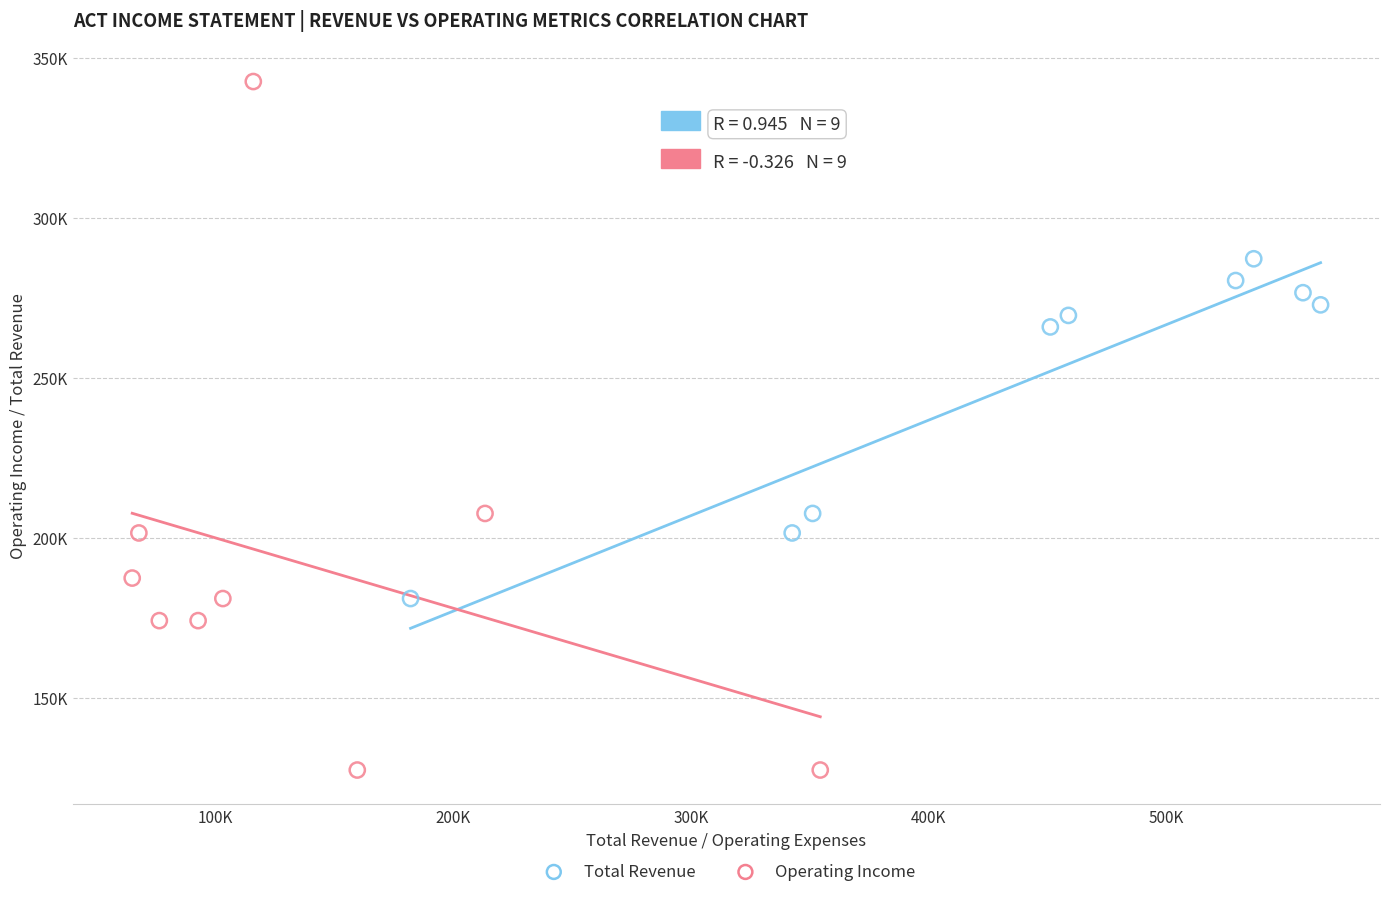

What are all the series names shown in the legend?

Total Revenue, Operating Income